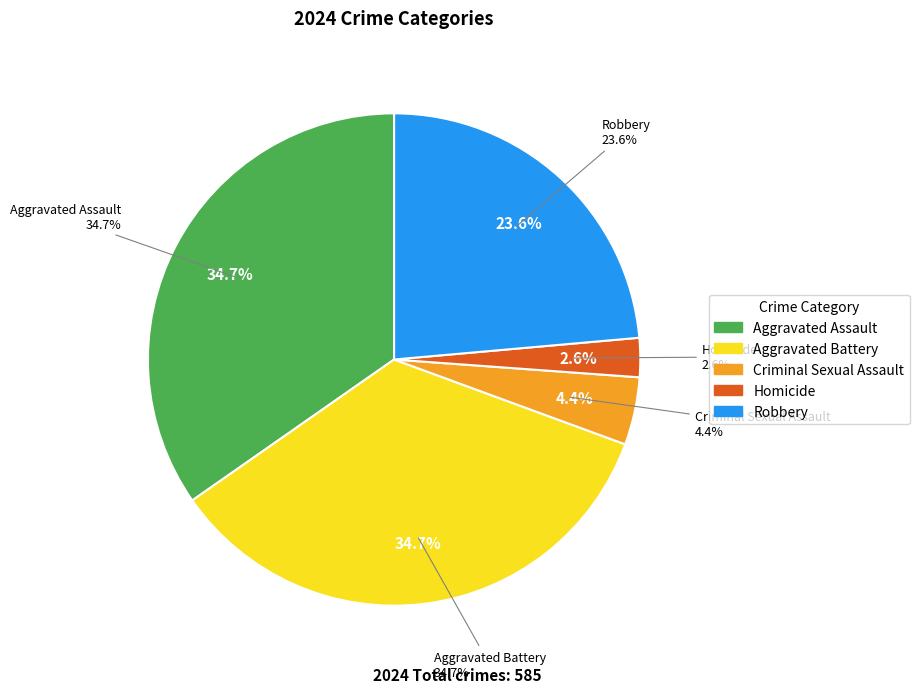

Rank the categories by value from highest to lowest.

Aggravated Assault, Aggravated Battery, Robbery, Criminal Sexual Assault, Homicide